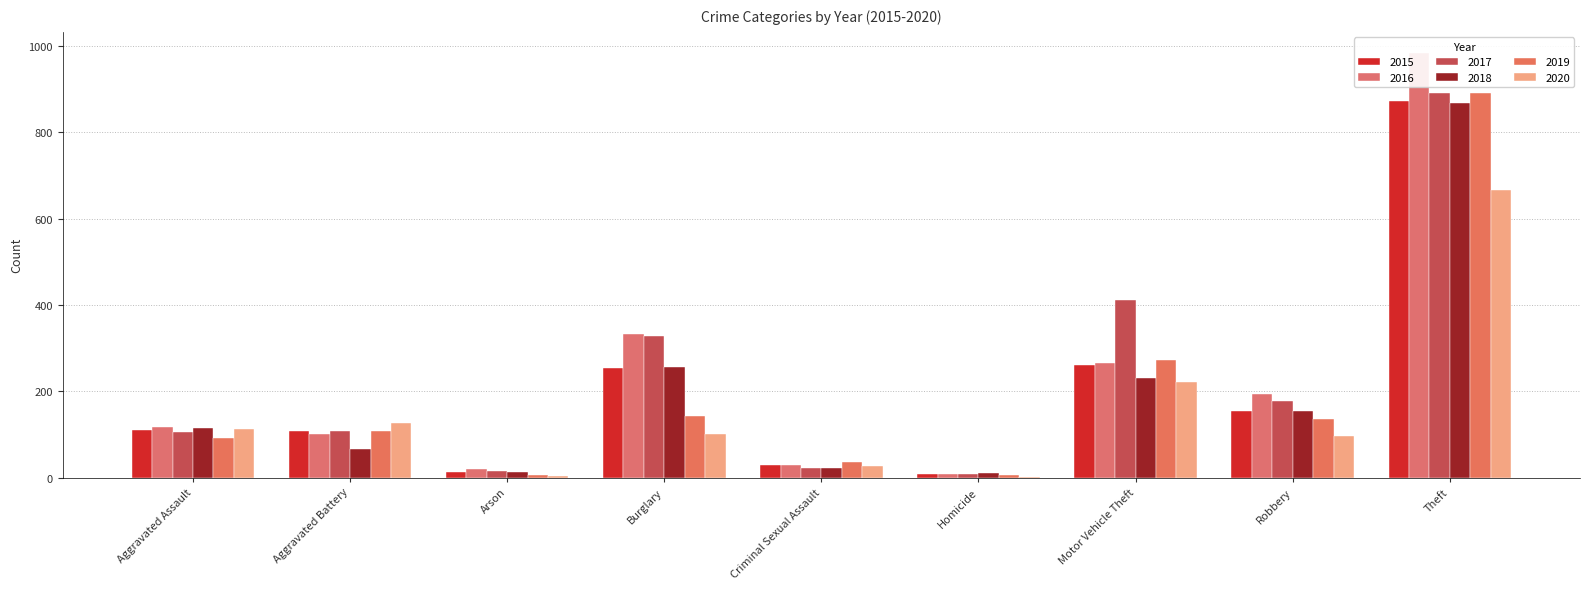

What is the spread (max minus min) of values at Robbery?

97